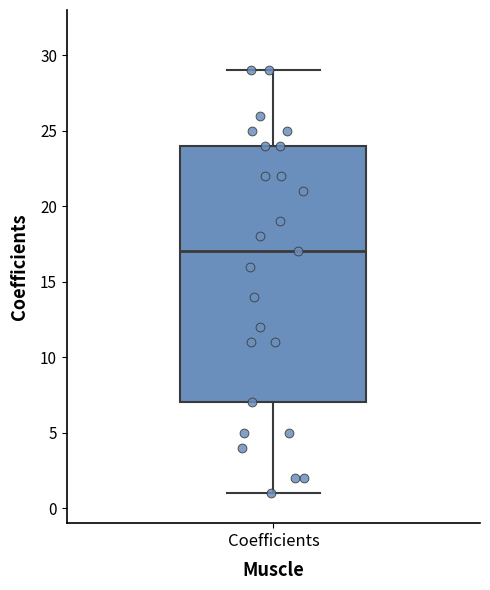

Where is the upper edge of the box for Coefficients on the y-axis? The values are not printed on the chart, so give them approximately, as read against the axis.

24